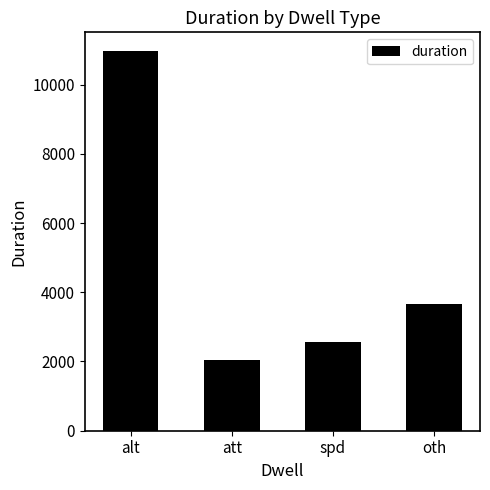

The chart shows a value of 14364 at alt. True or false?

False